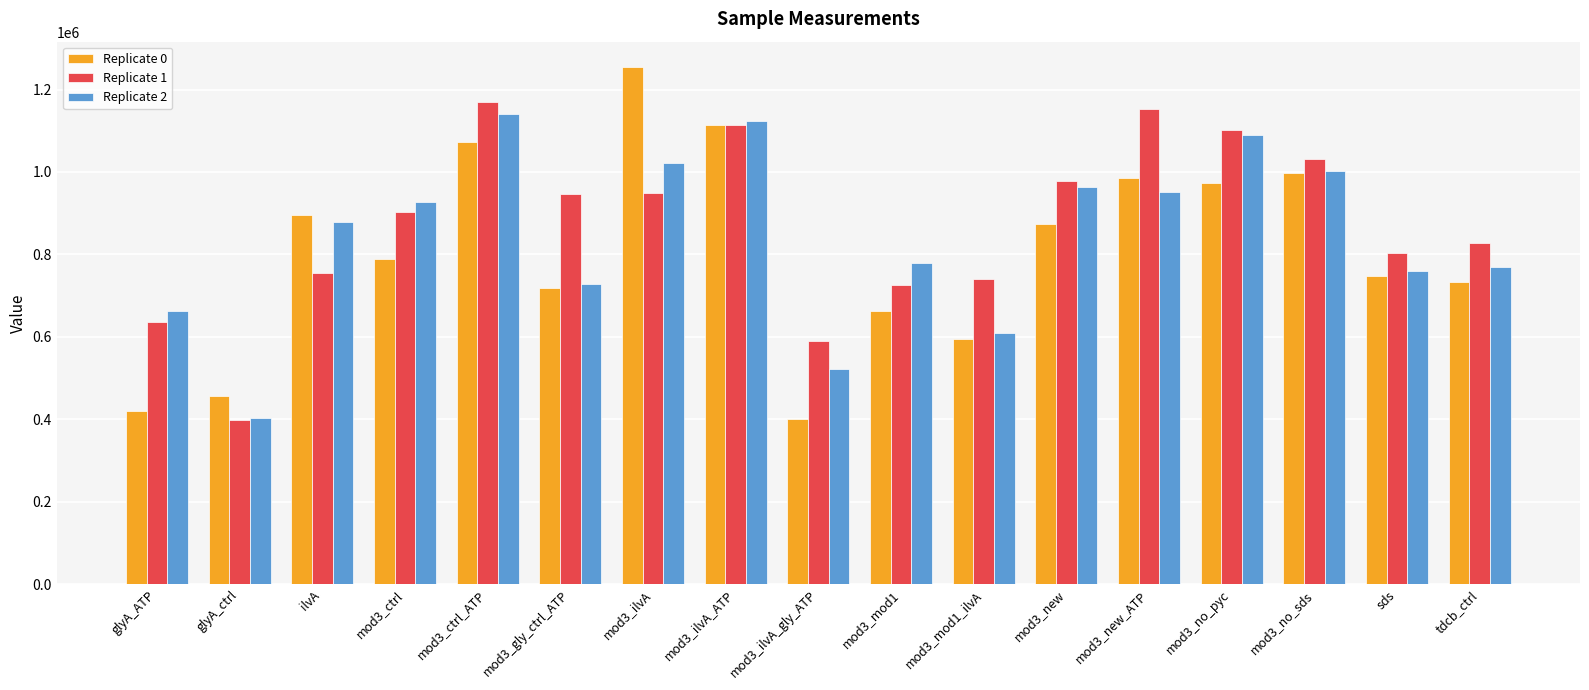

At mod3_ilvA_gly_ATP, list the series in order from smallest to largest.

Replicate 0, Replicate 2, Replicate 1